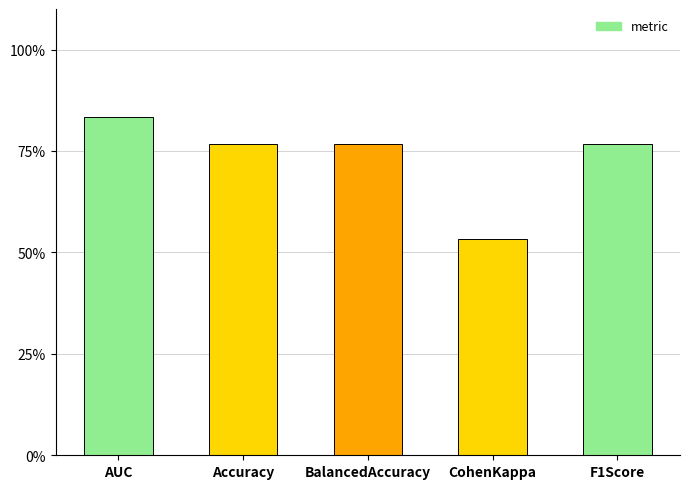

True or false: the data shows 0.8 at BalancedAccuracy.

True